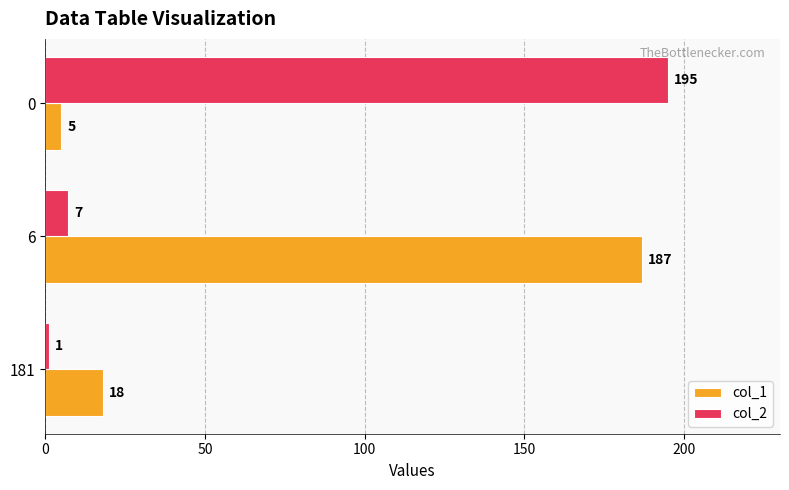

The value of col_2 at 0 is 195. True or false?

True